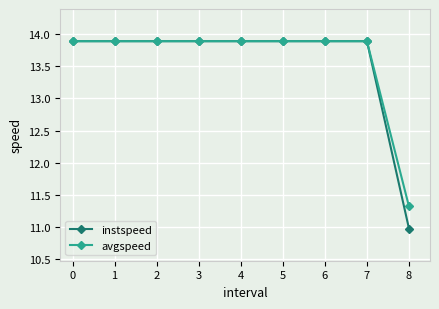

How many lines are shown in the chart?

2